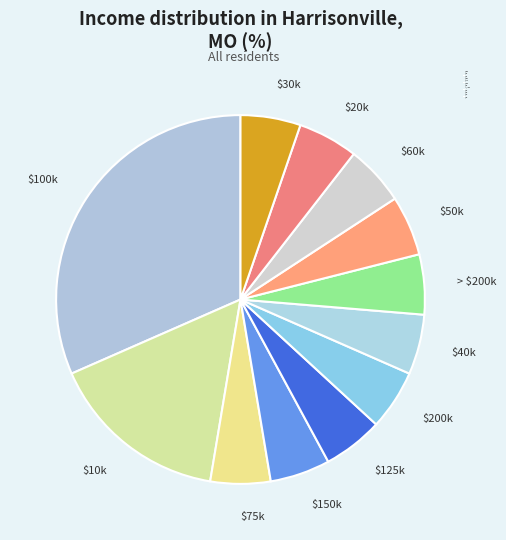

Which slice is the largest?

$100k